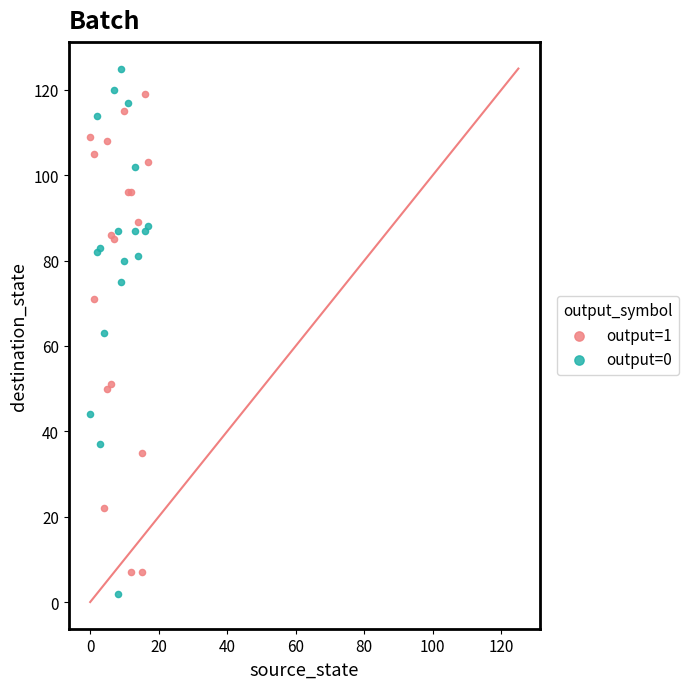

Which series contains the lowest Y value?

output=0